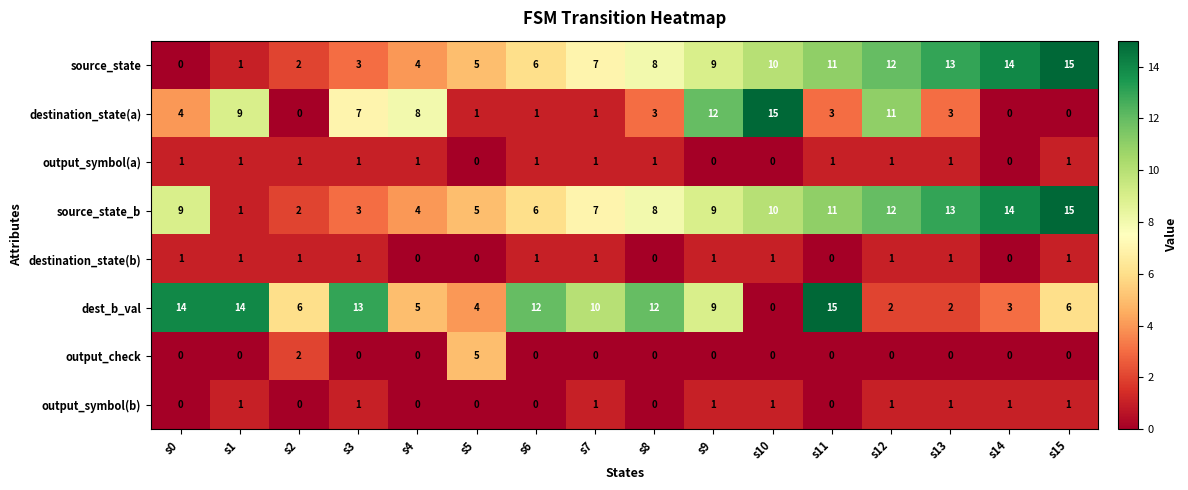

Between s0 and s15, which series saw the biggest shift?

source_state